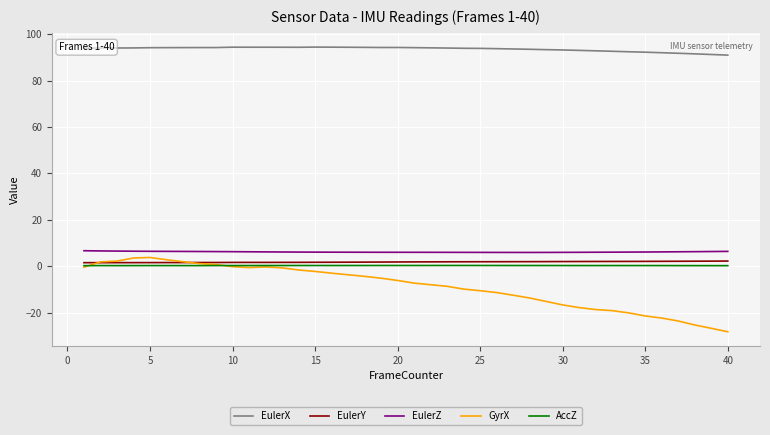

Which series has the largest range (max minus min)?

GyrX